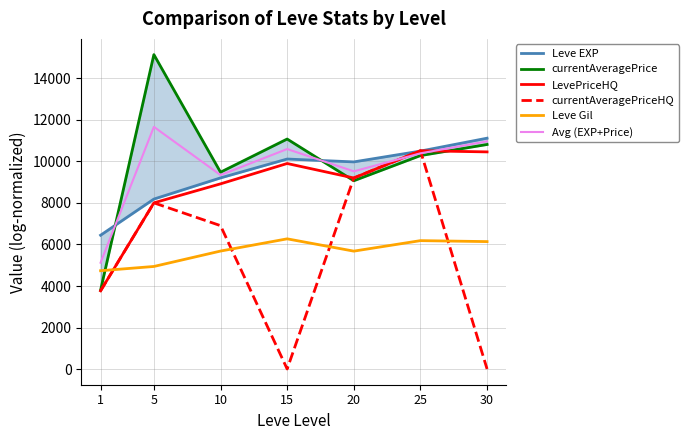

At how many categories does at least one series exceed 11842?

1